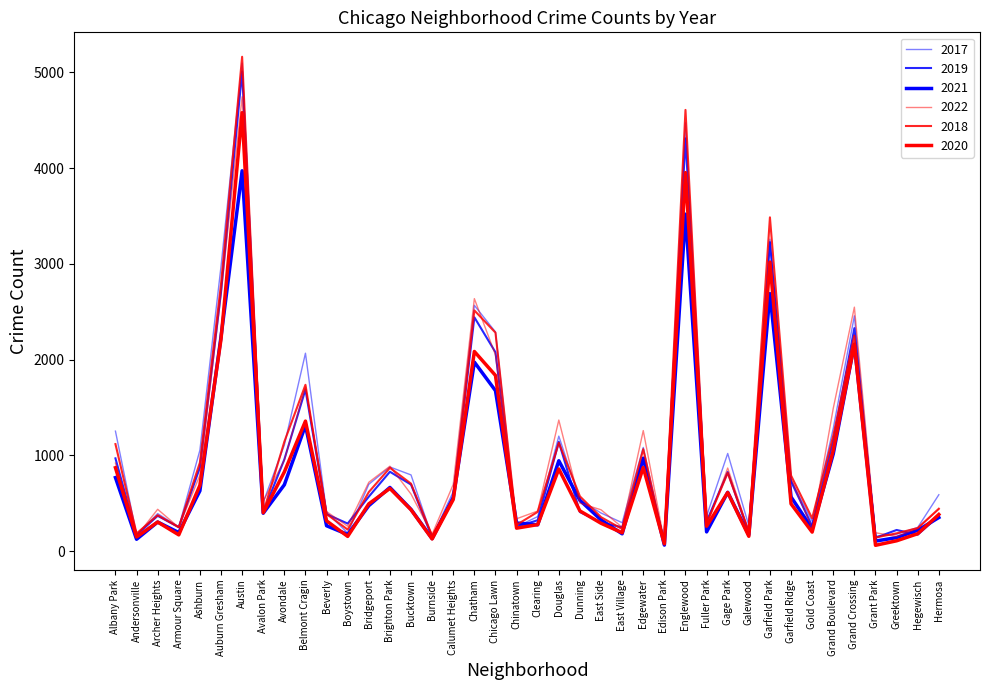

At which category does the chart reach its minimum across all series?

Grant Park